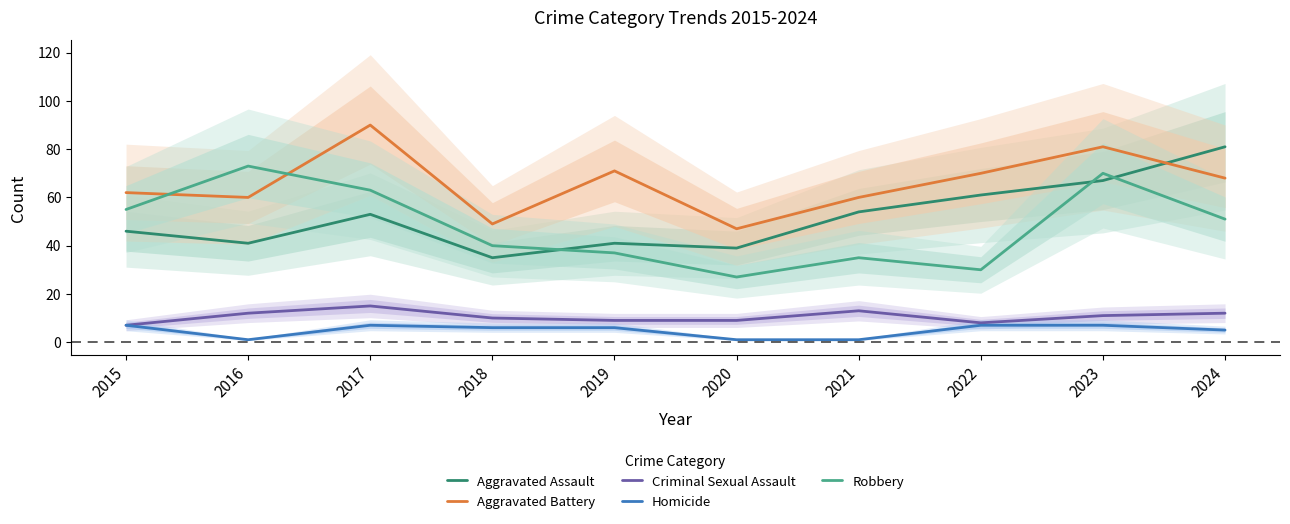

How many data points in Criminal Sexual Assault are above 11?

4